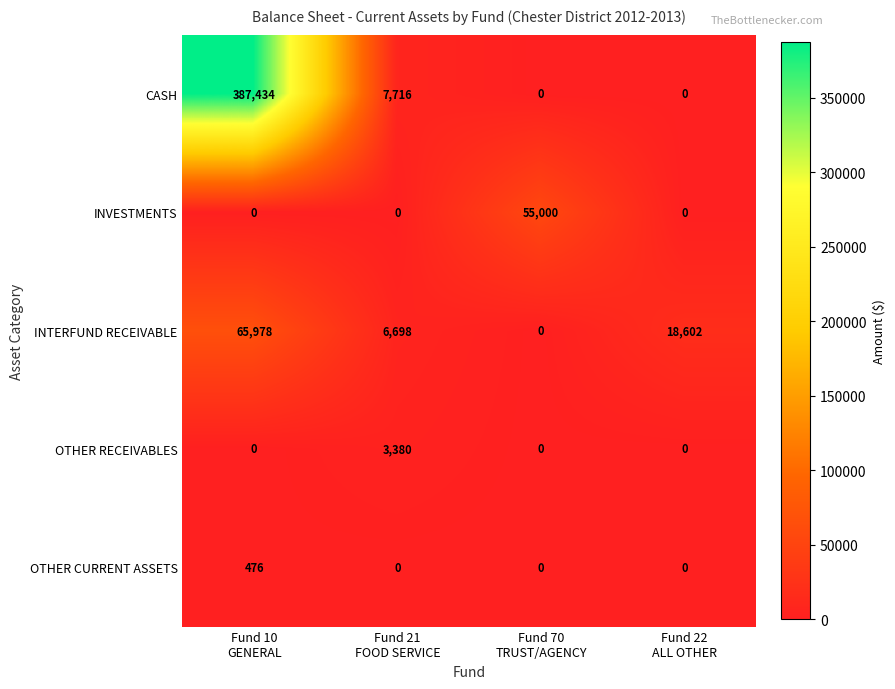

Which series has the widest spread of values?

CASH